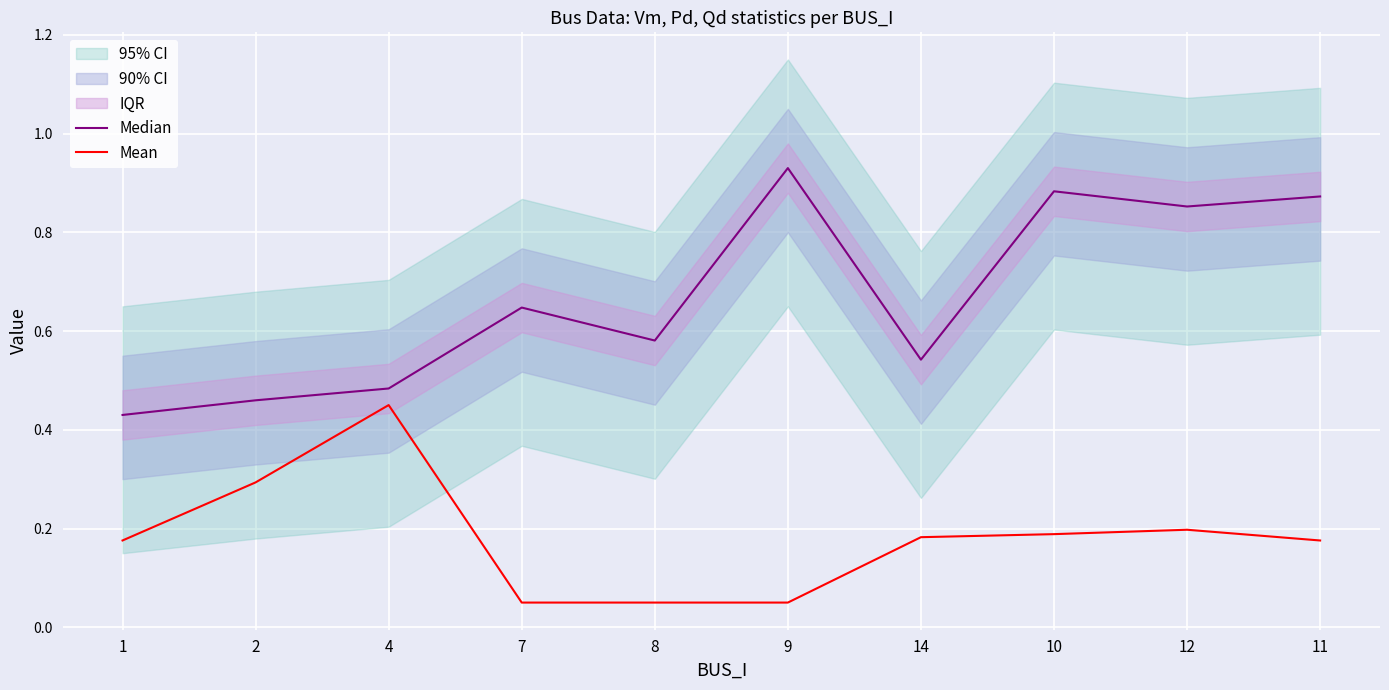

Where is Median nearest to the value 0?

1